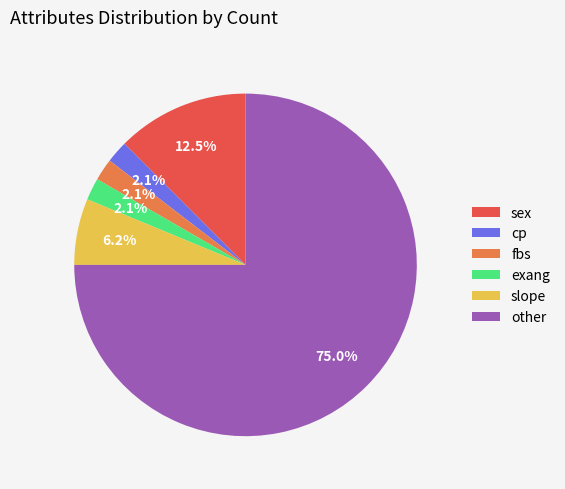

To the nearest percent, what is the combined percentage of fbs and cp?

4%